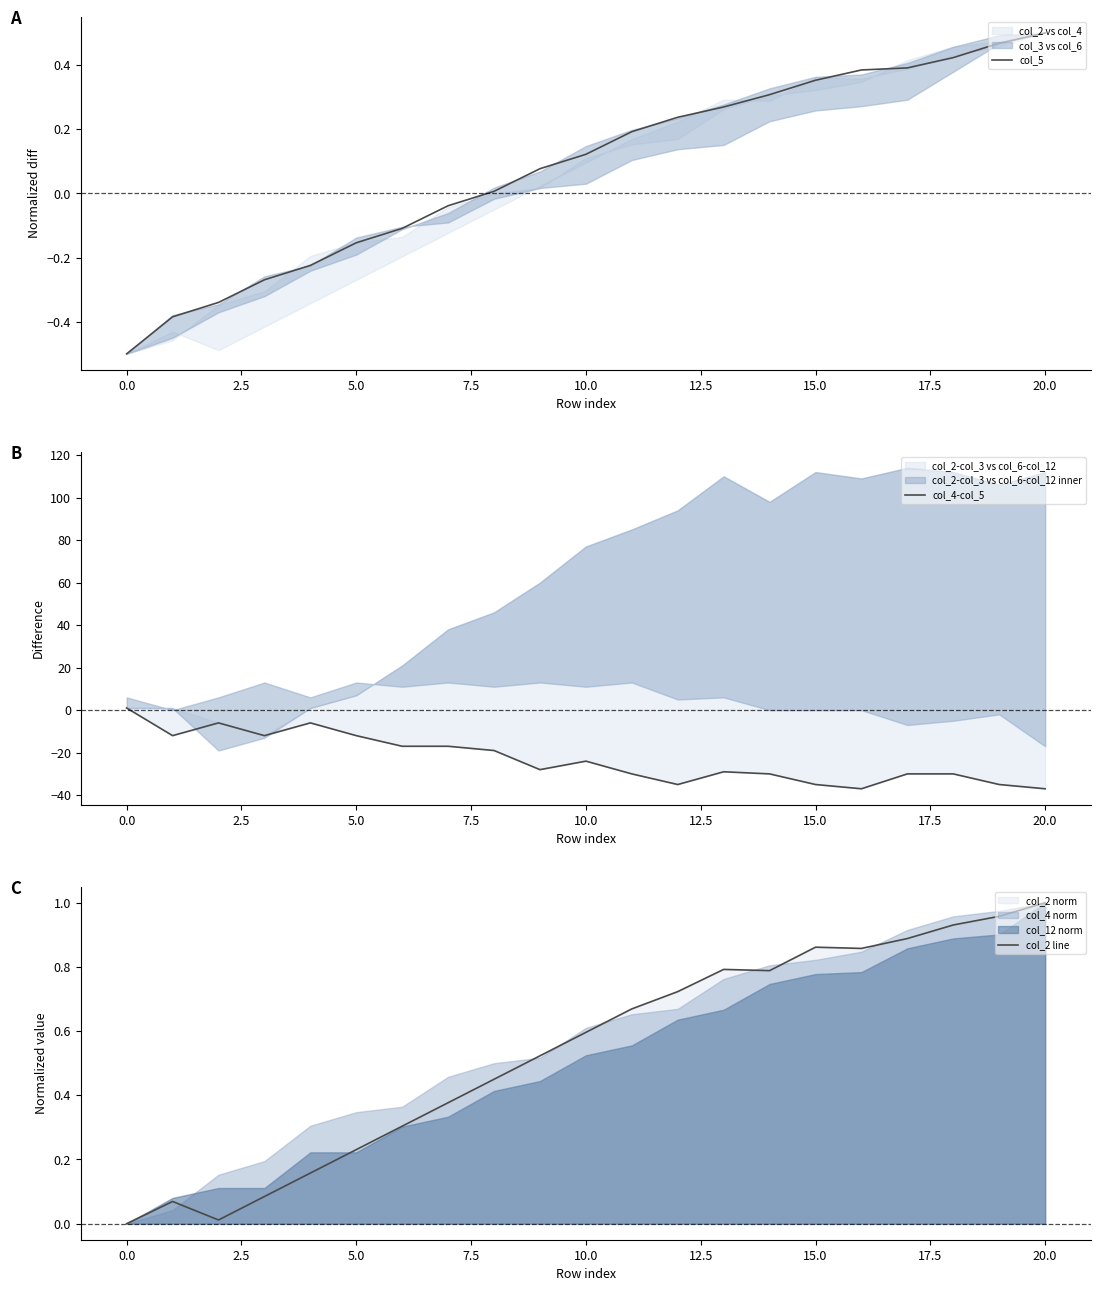

Is it true that col_2 line equals 0.9 at 17?

True